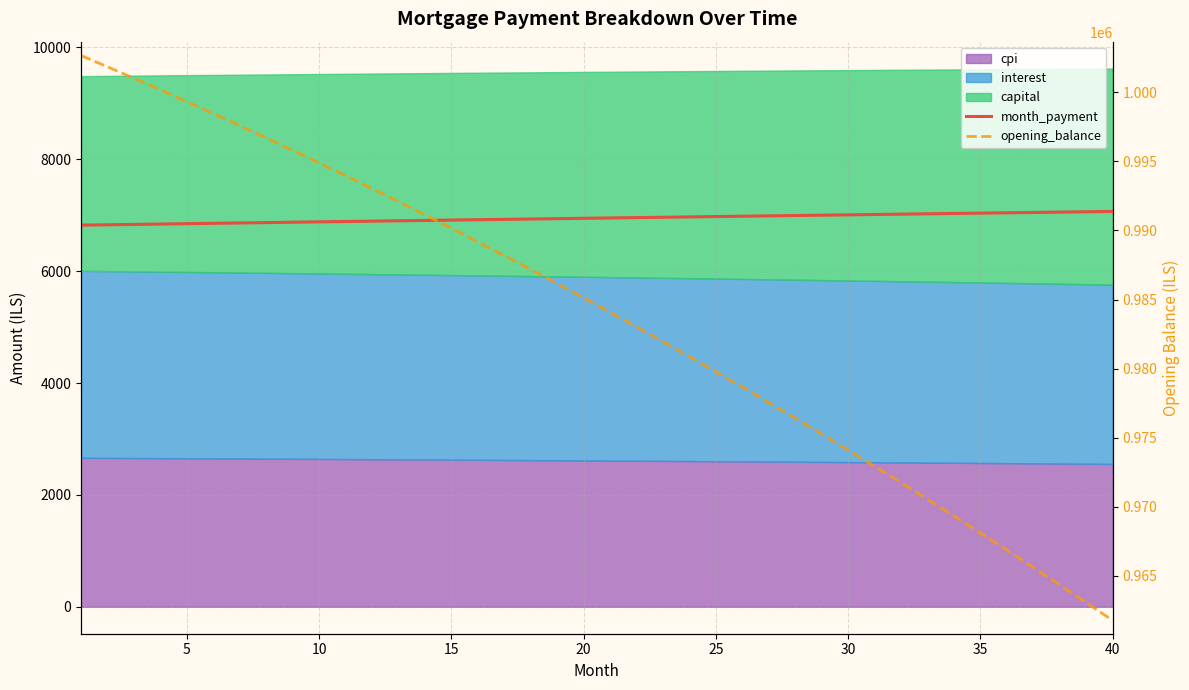

At which label is month_payment closest to 6946?

20